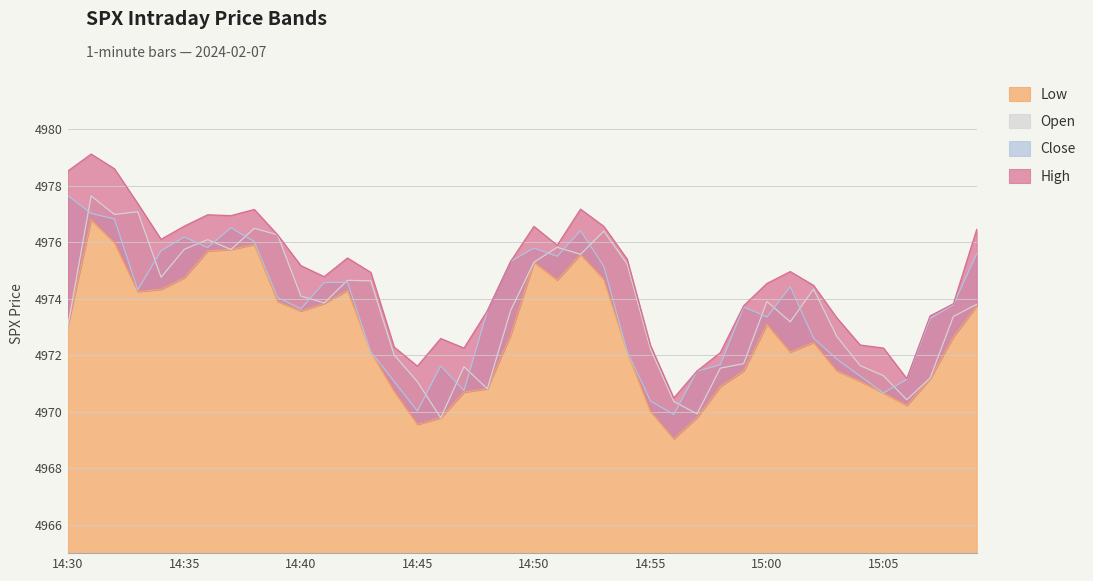

What position from the right is 14:32?

38